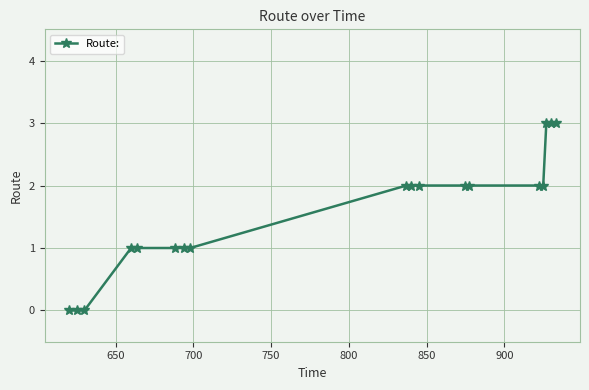

What is the value of the 10th point from the left?

2